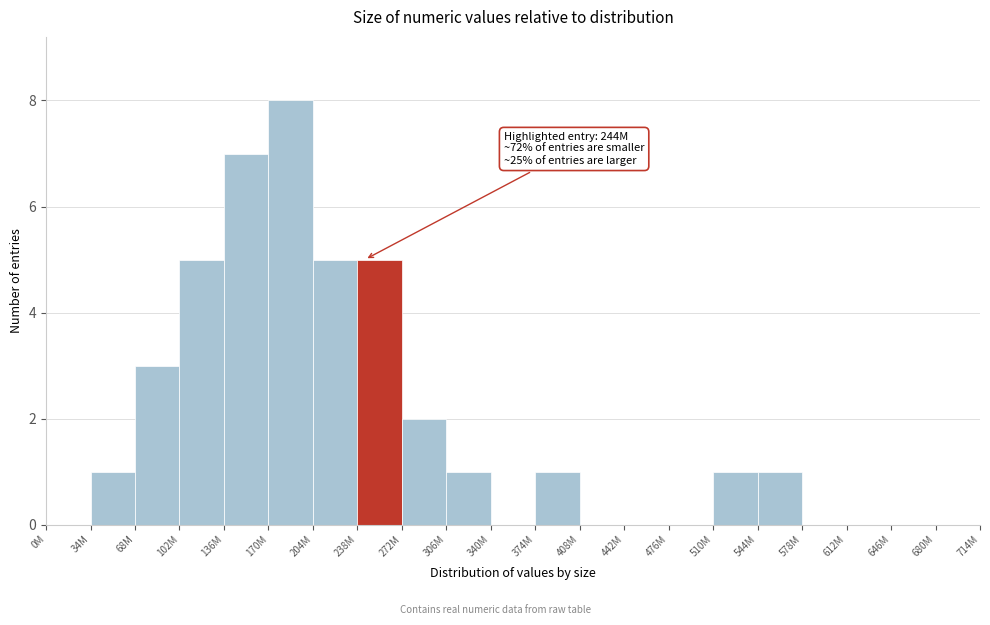

Reading left to right, what are all the values shown in this chart?

0M=0	34M=1	68M=3	102M=5	136M=7	170M=8	204M=5	238M=5	272M=2	306M=1	340M=0	374M=1	408M=0	442M=0	476M=0	510M=1	544M=1	578M=0	612M=0	646M=0	680M=0